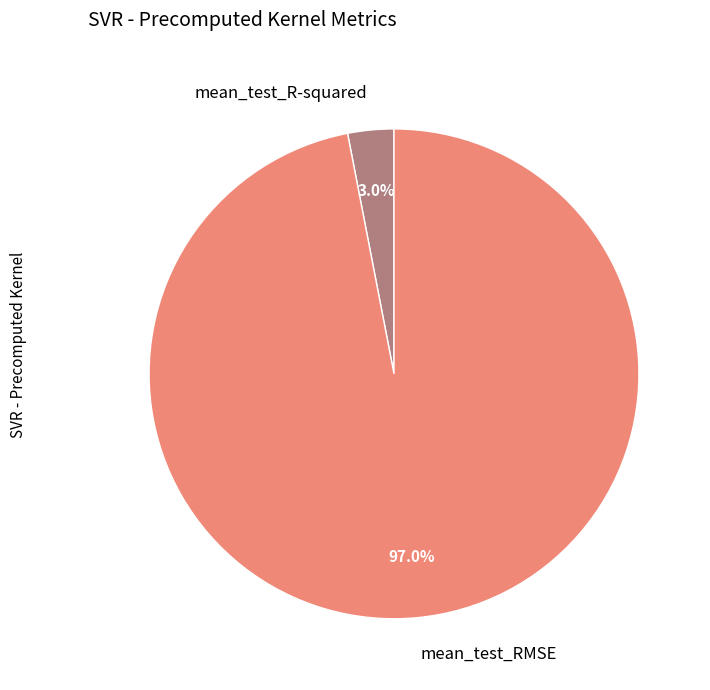

Is the sum of mean_test_RMSE and mean_test_R-squared greater than half?

Yes